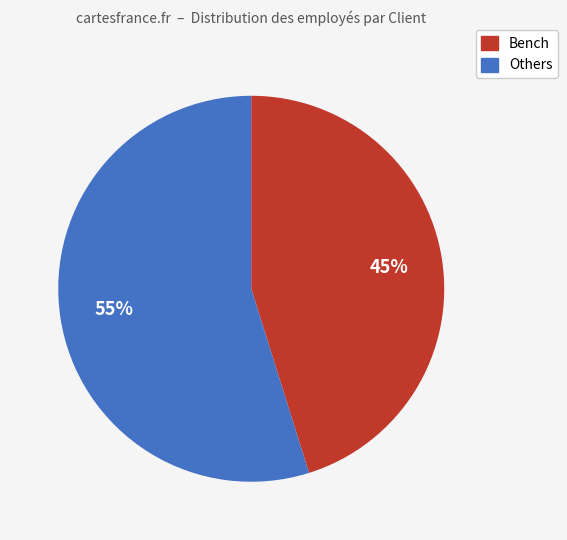

Does any single category account for the majority?

Yes